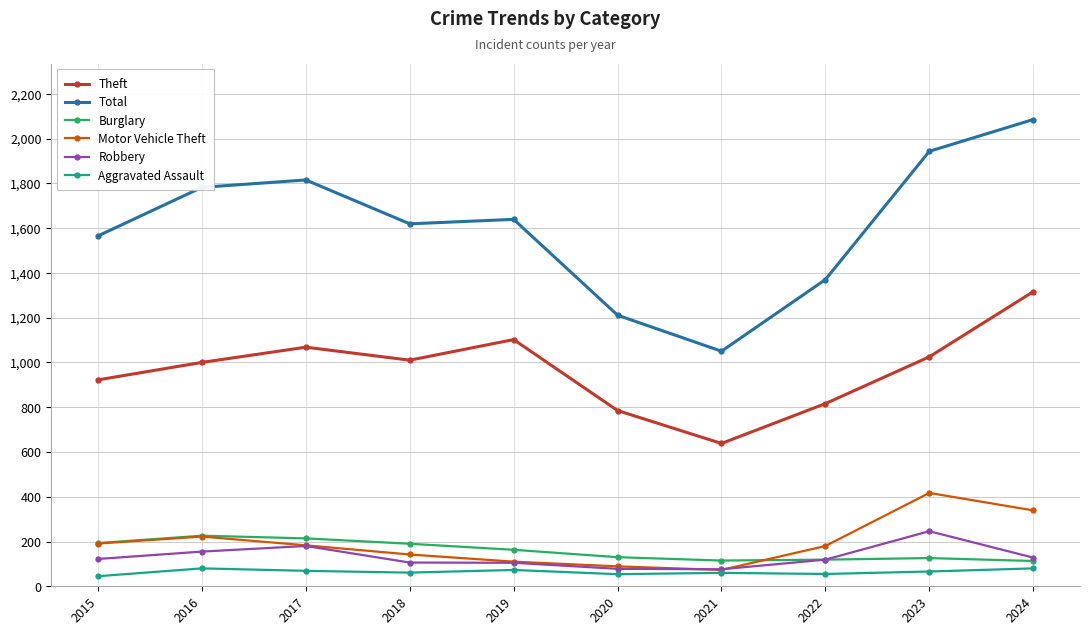

True or false: Aggravated Assault has a value of 61 at 2018.

True